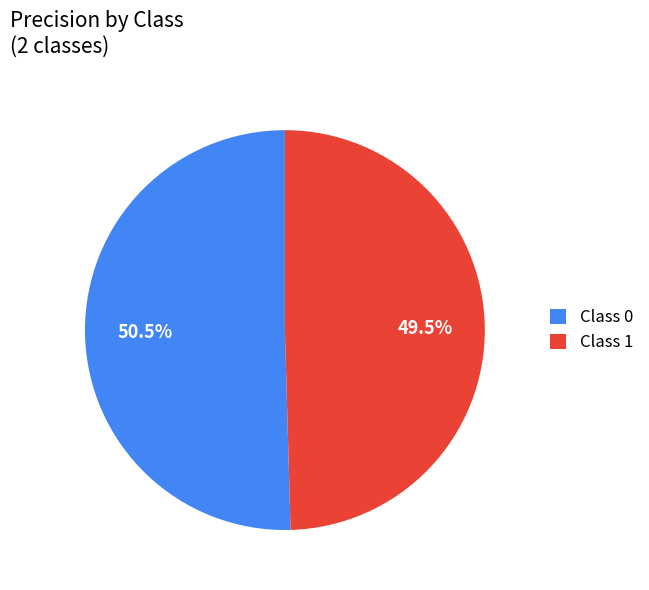

To the nearest percent, what is the difference between the largest and smallest slice percentages?

1%